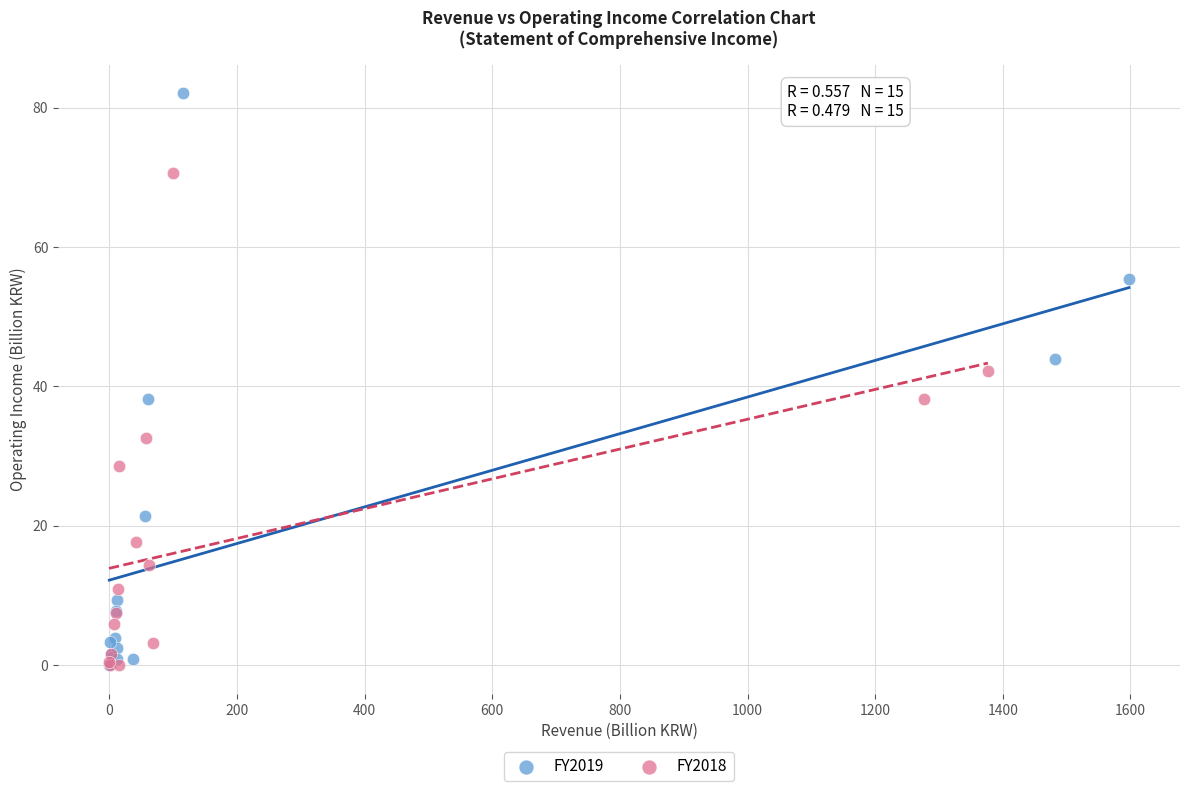

Which series contains the highest Y value?

FY2019